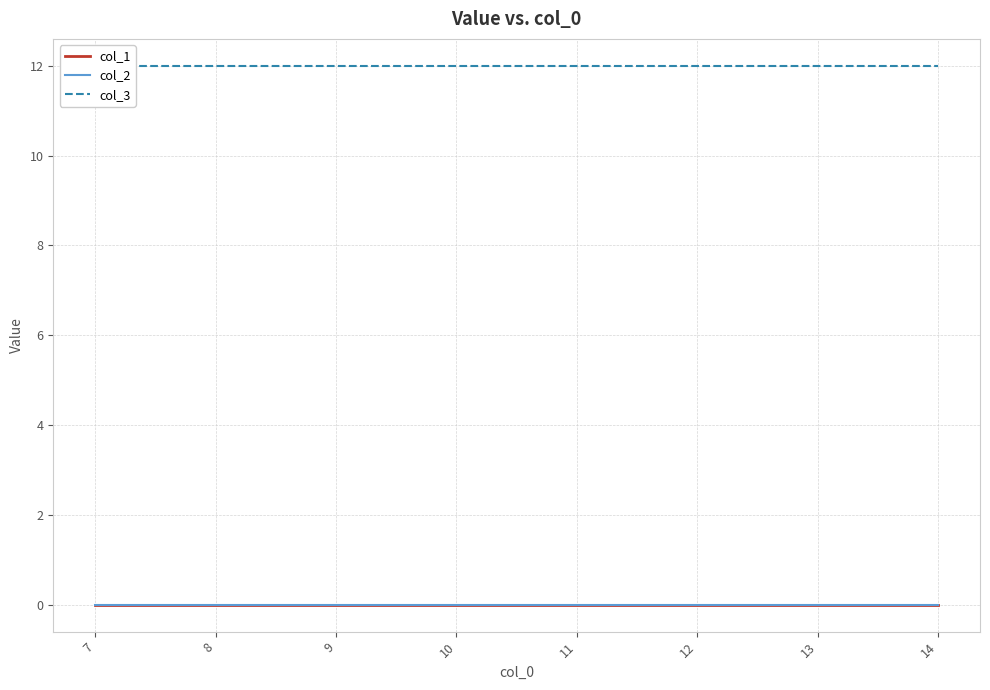

The col_1 series shows 0 at 10. True or false?

True